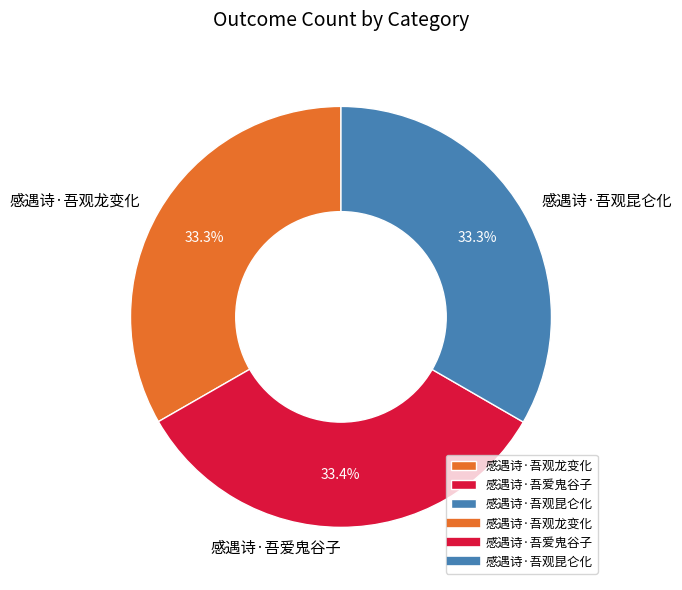

What percentage is NOT represented by 感遇诗·吾观昆仑化?

66.7%